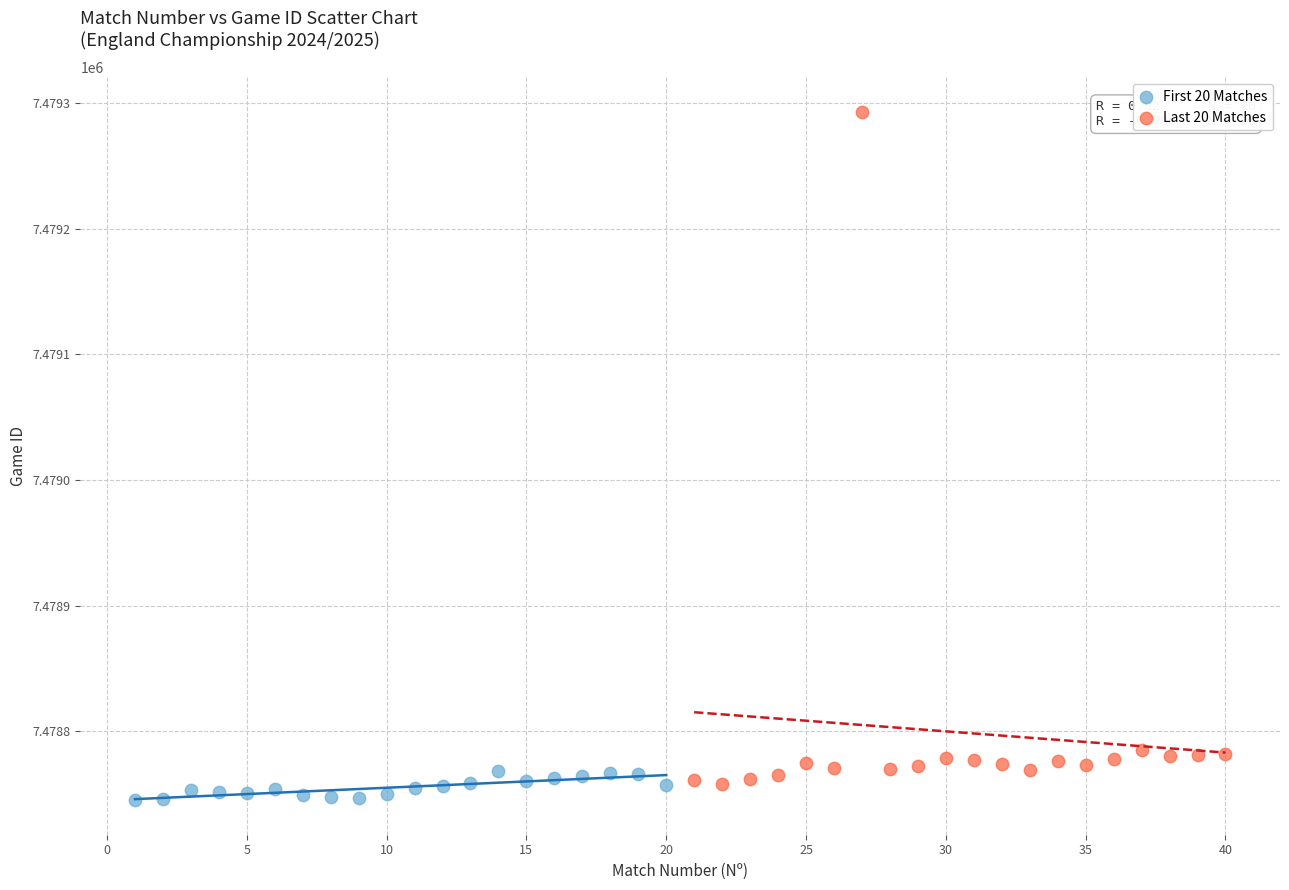

Which series contains the highest Y value?

Last 20 Matches